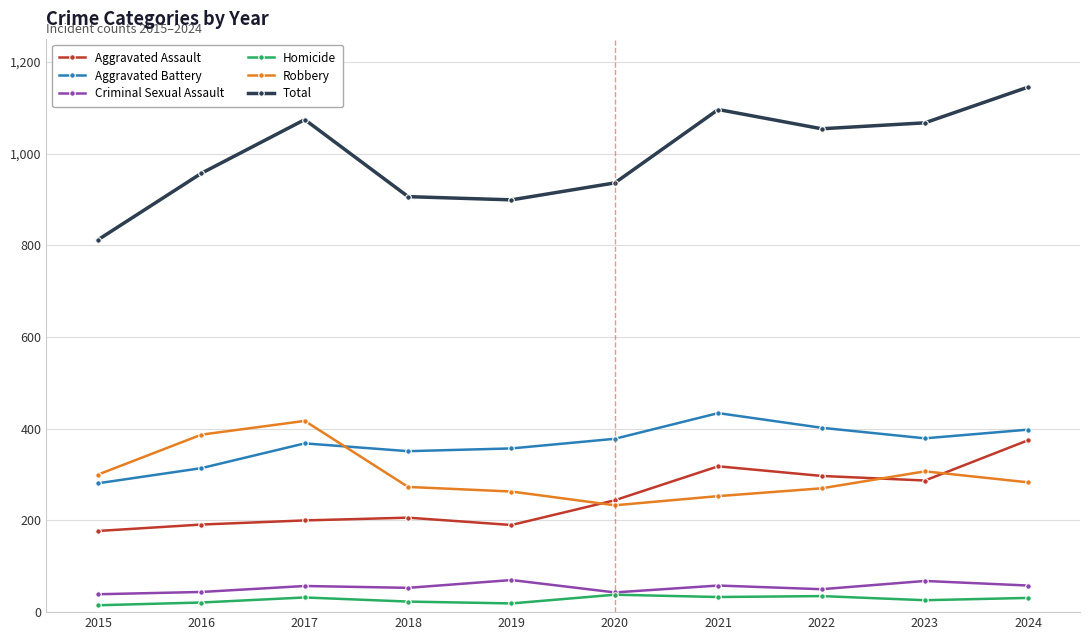

Between 2019 and 2022, which series saw the biggest shift?

Total